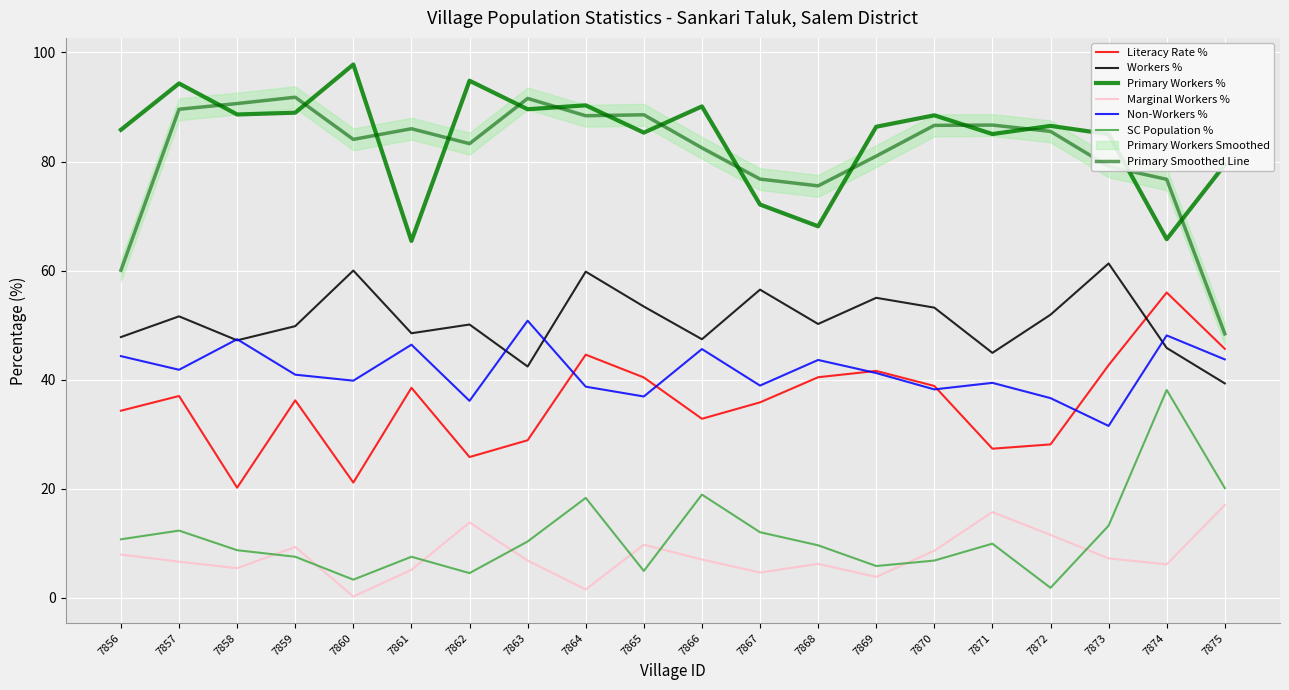

What is the difference between the highest and lowest values at 7866?

83.1